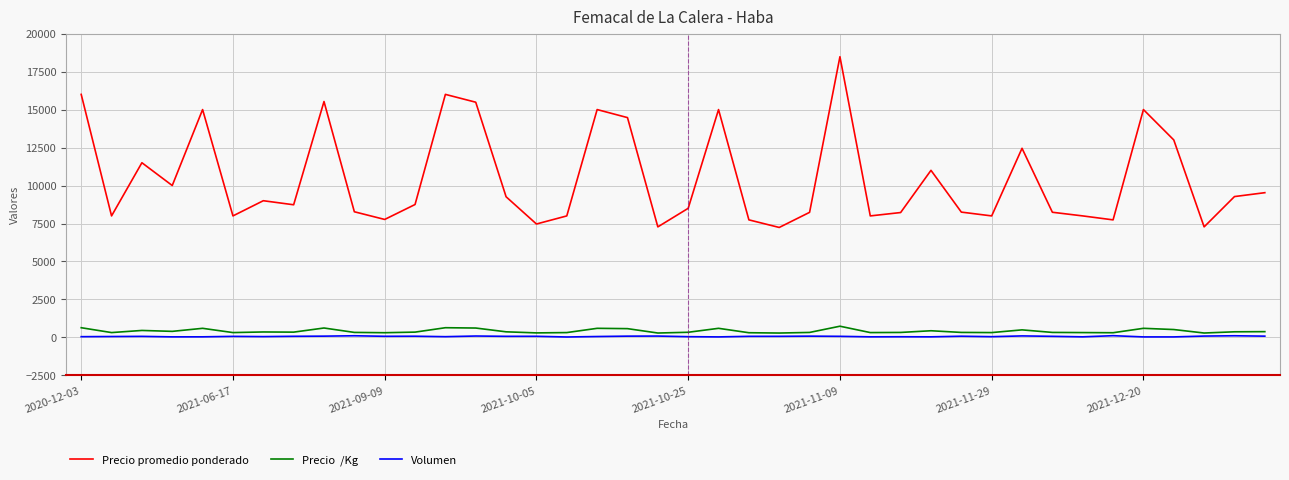

What is the maximum value shown in the chart?

18479